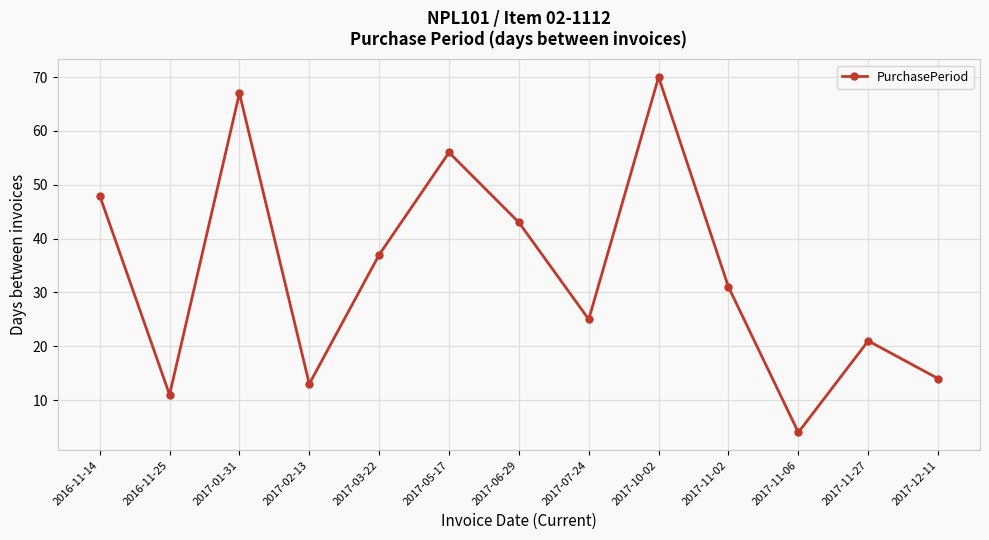

What is the difference between the values at 2017-10-02 and 2016-11-14?

22